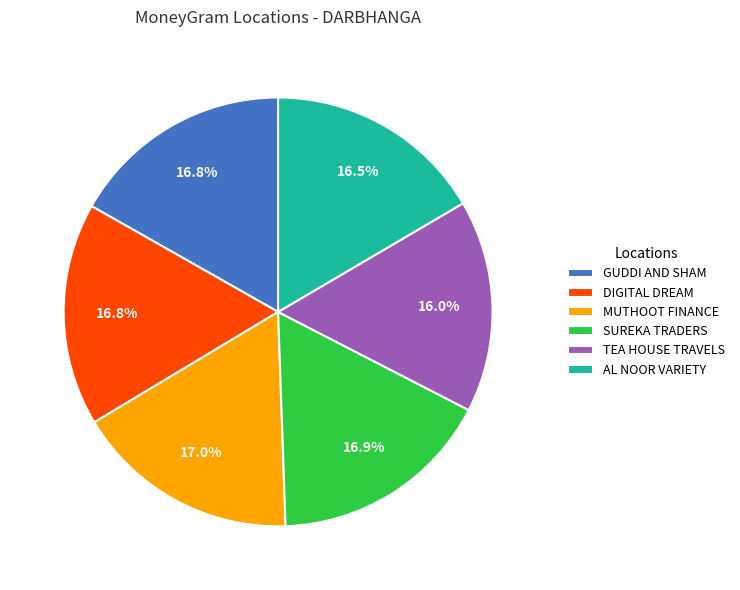

Which slice is the smallest?

TEA HOUSE TRAVELS